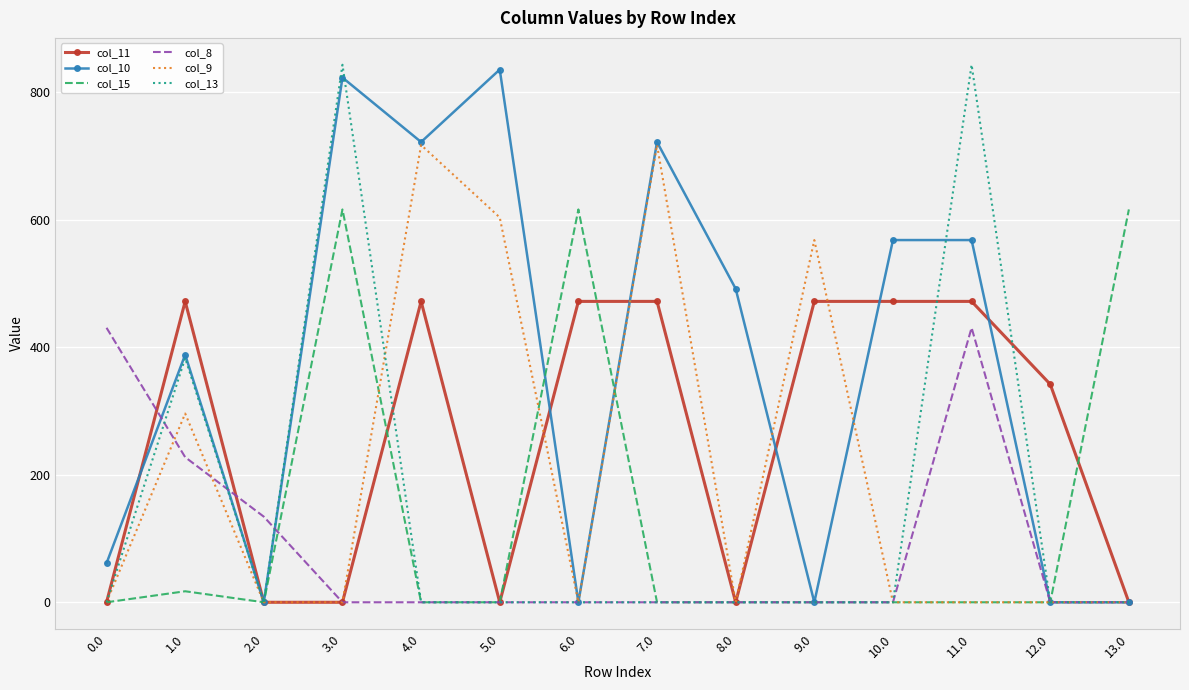

True or false: col_11 has a value of 0.0 at 5.0.

True